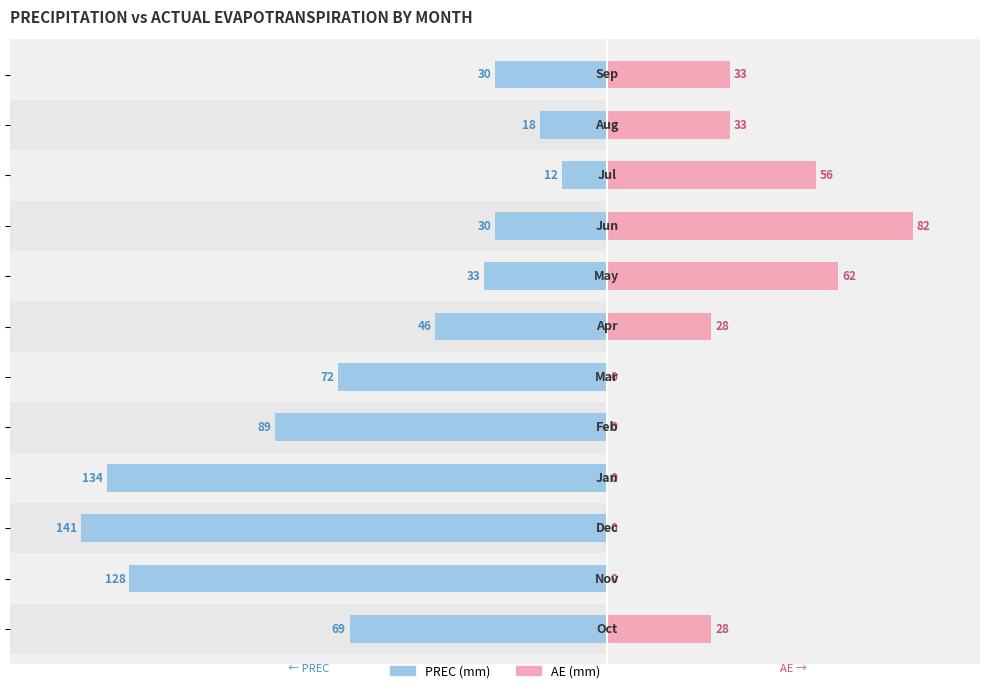

What is the value of the AE bar at the 9th from the left?

82